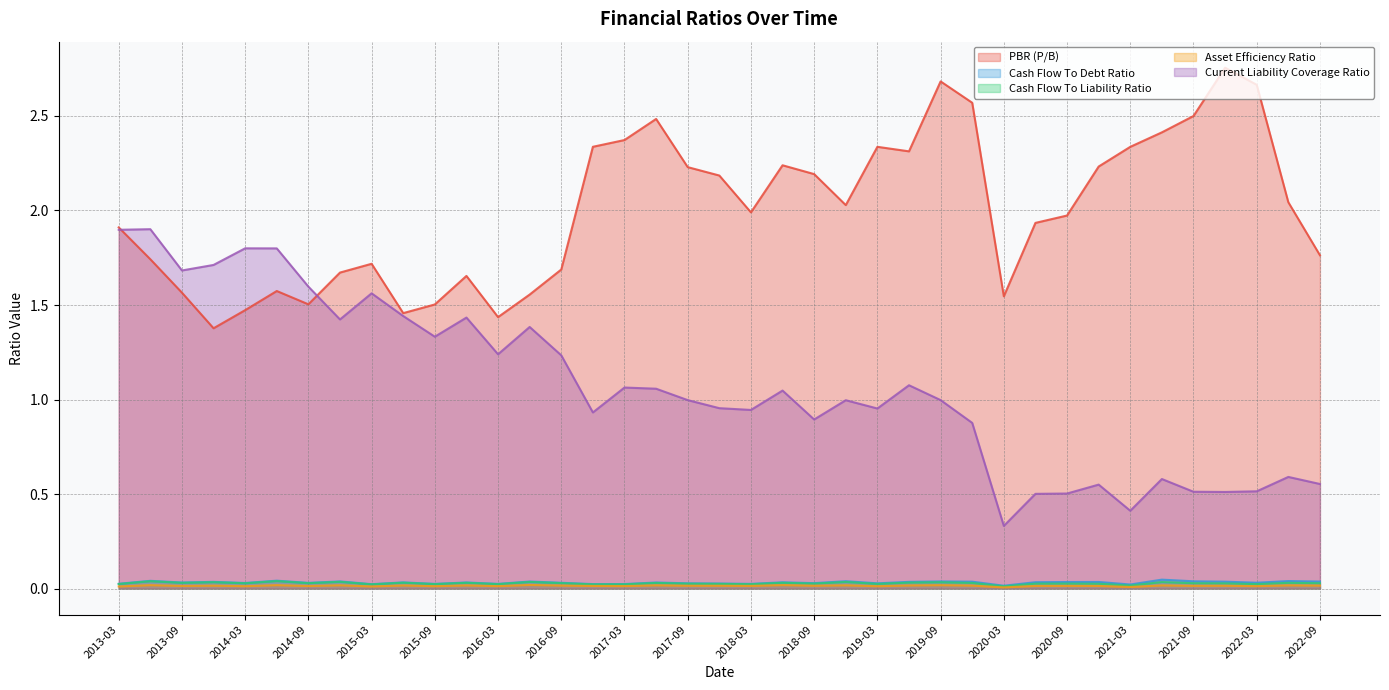

What is the spread (max minus min) of values at 2019-09?

2.7